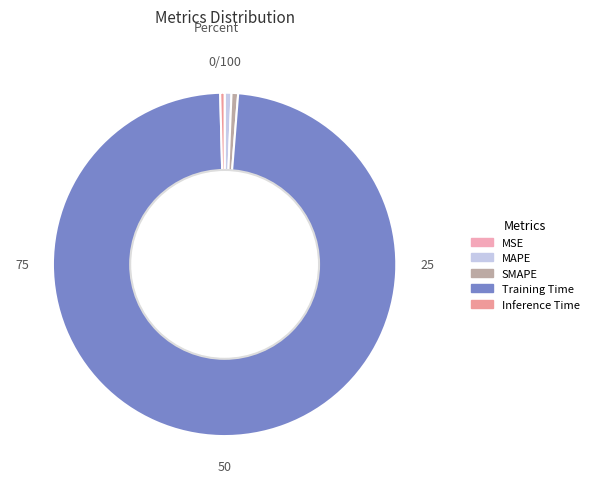

What percentage is NOT represented by Training Time?

1.7%